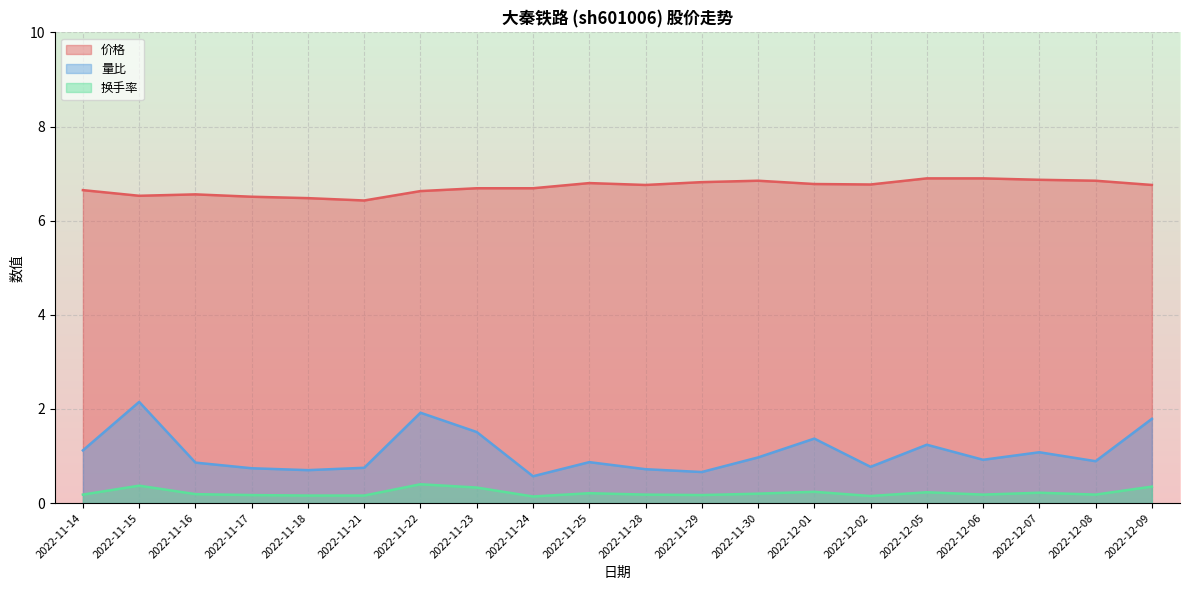

At which category does 换手率 reach its first local peak?

2022-11-15